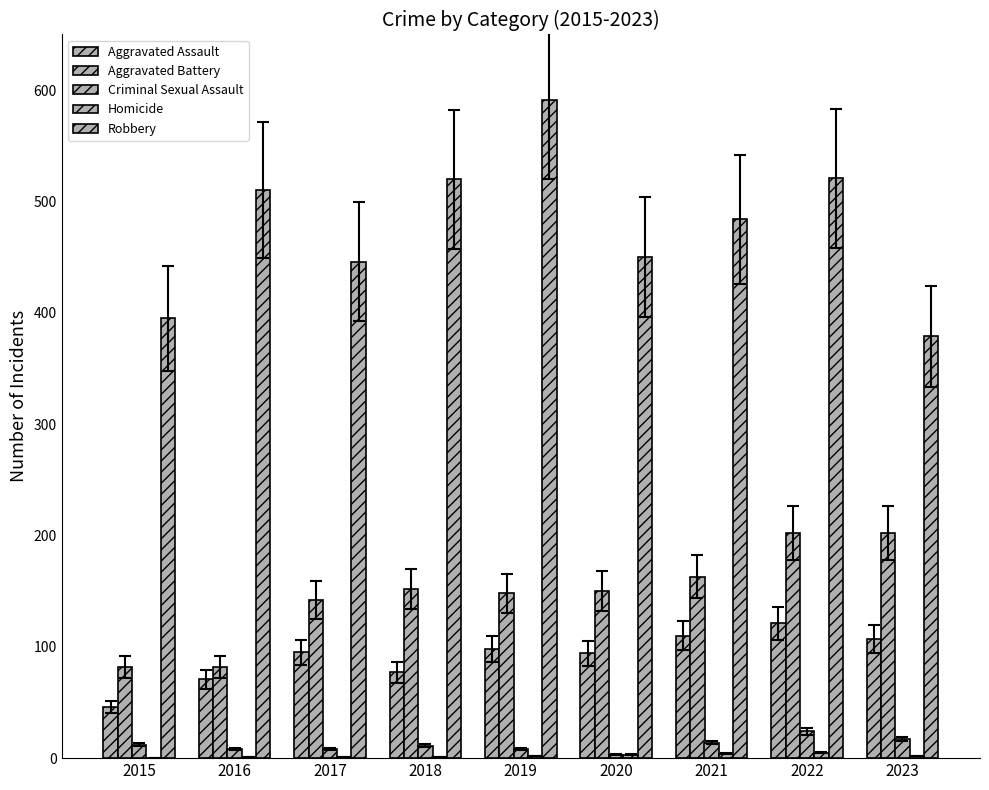

How many distinct data groups are displayed?

5